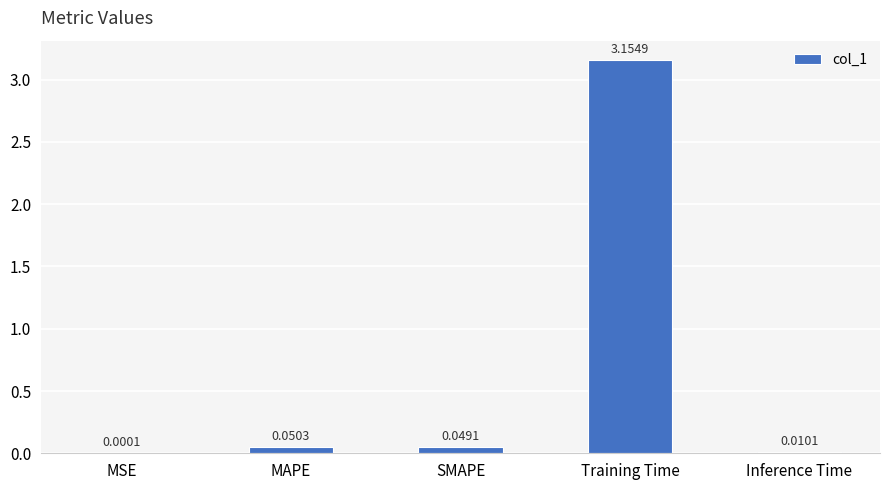

At which label is the value closest to 1?

MAPE